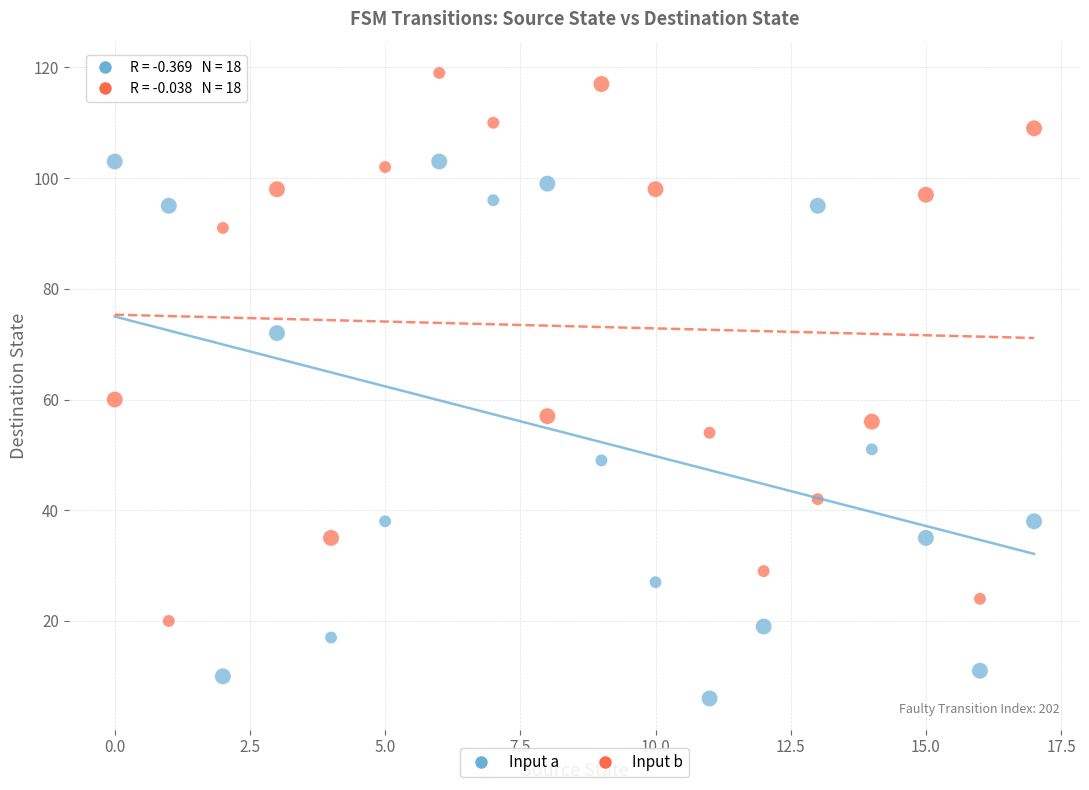

Which series contains the lowest Y value?

Input a